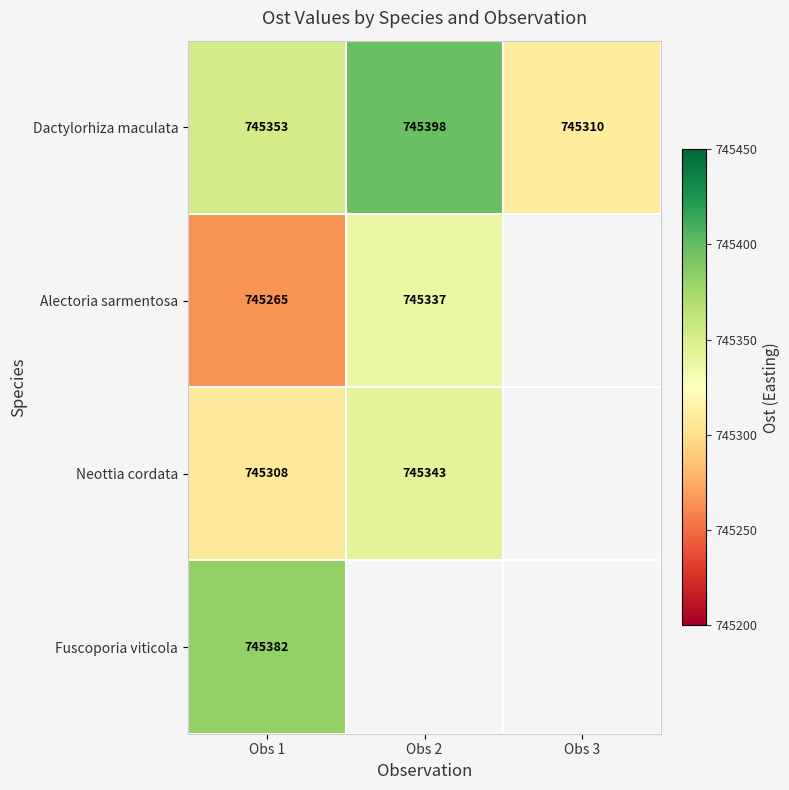

Which category has the highest value across all series?

Obs 2